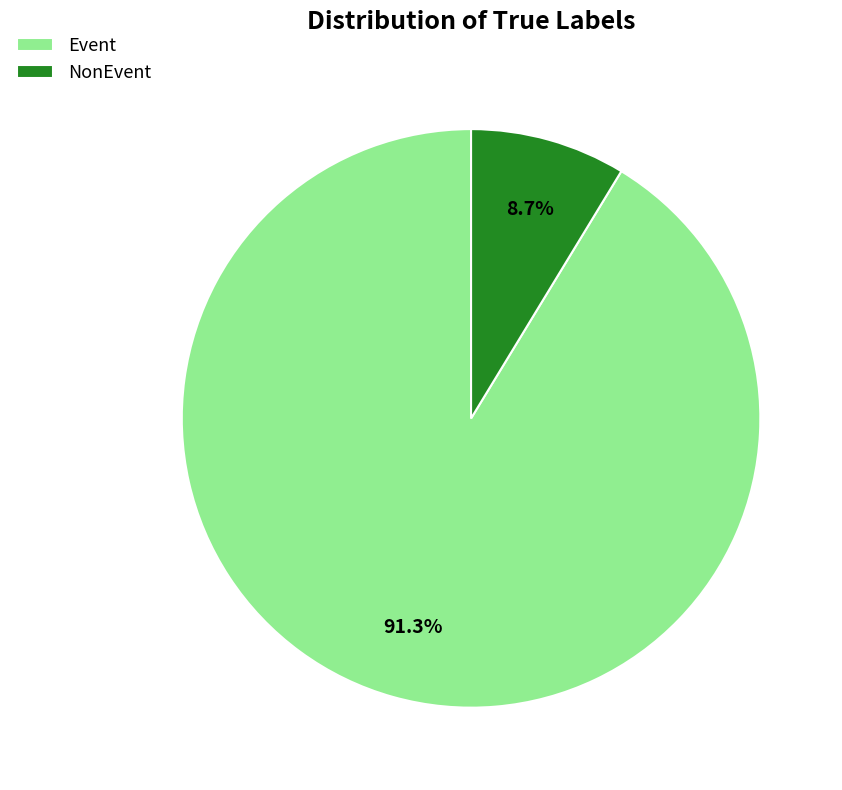

How much of the chart is everything except Event?

8.7%